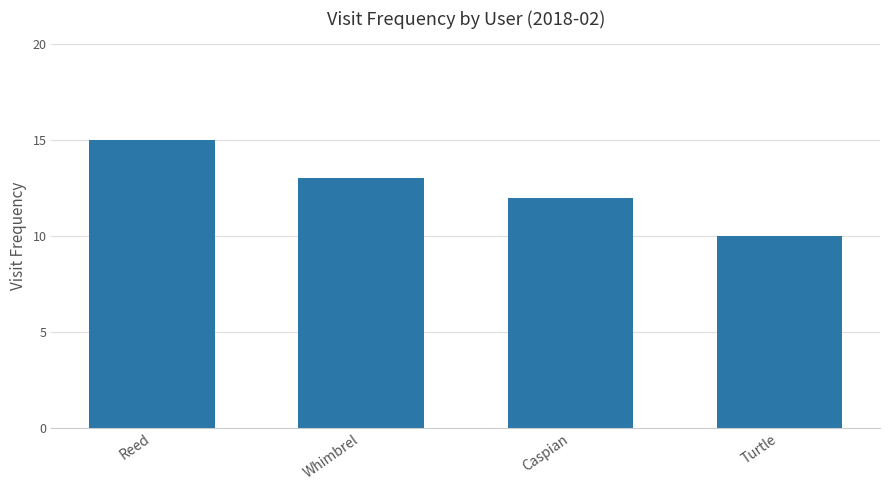

Approximately how many times larger is the value at Caspian compared to Whimbrel?

0.9